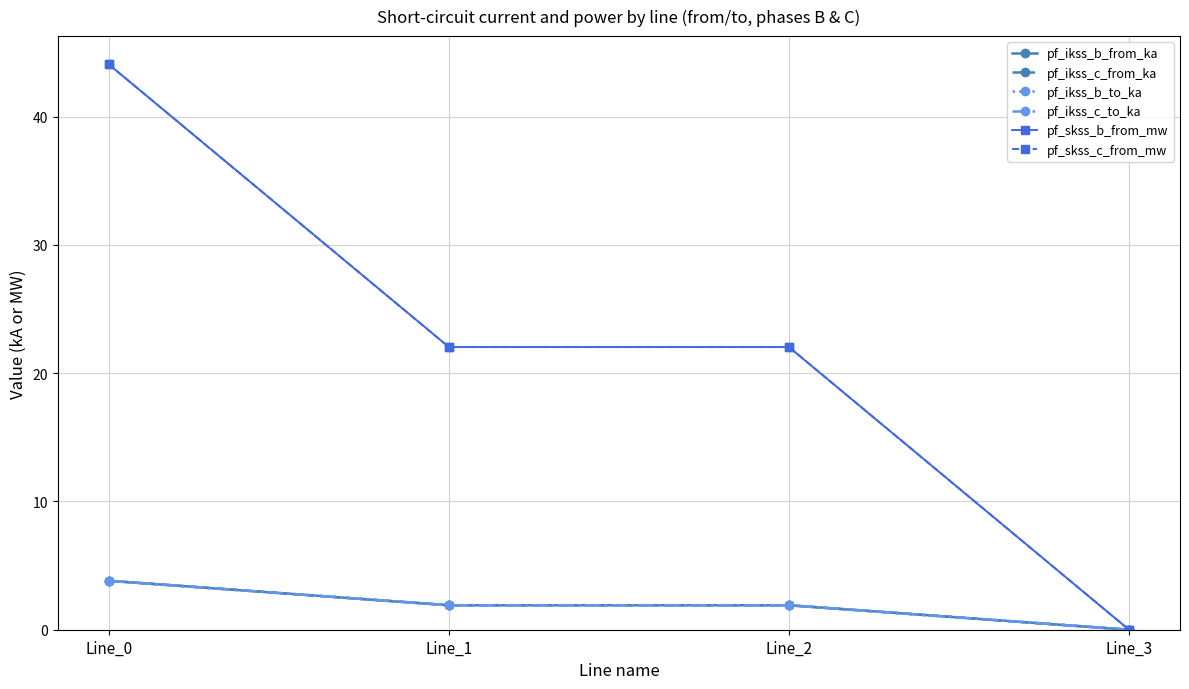

Is this an area chart (filled region under the line)?

No